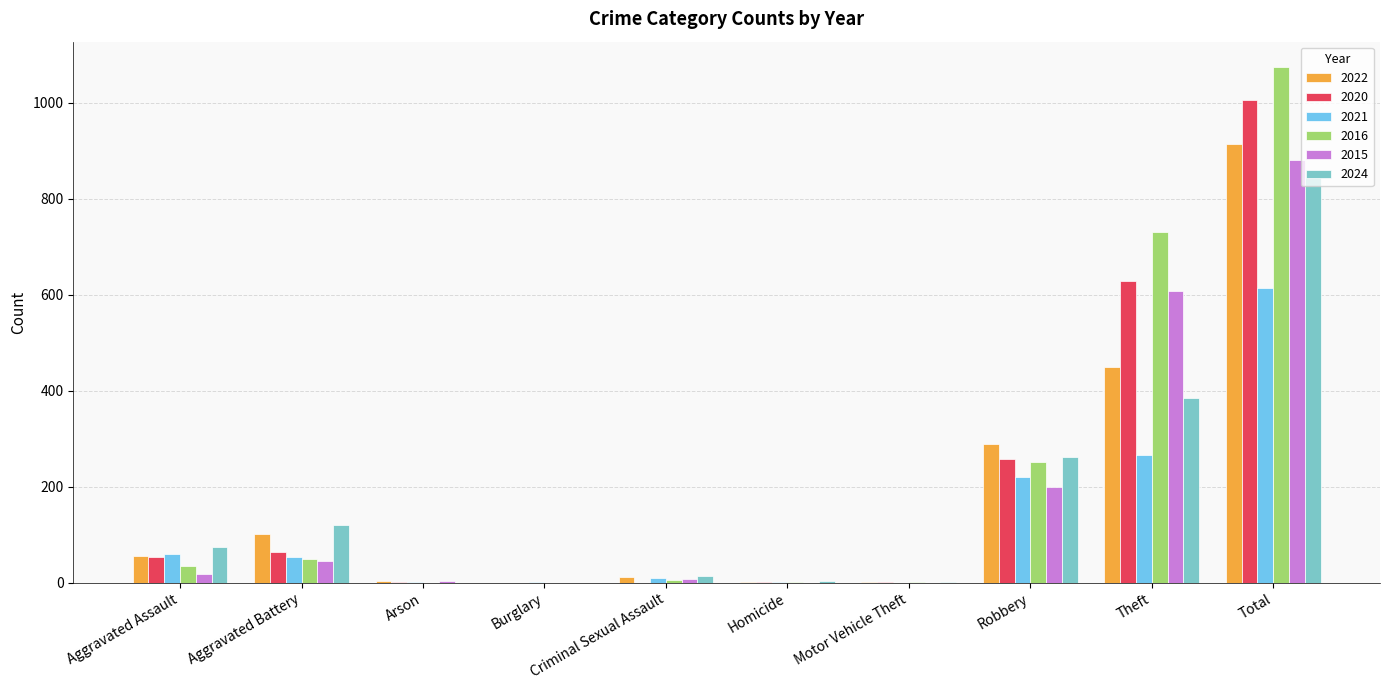

What is the sum of all 2015 values?

1764